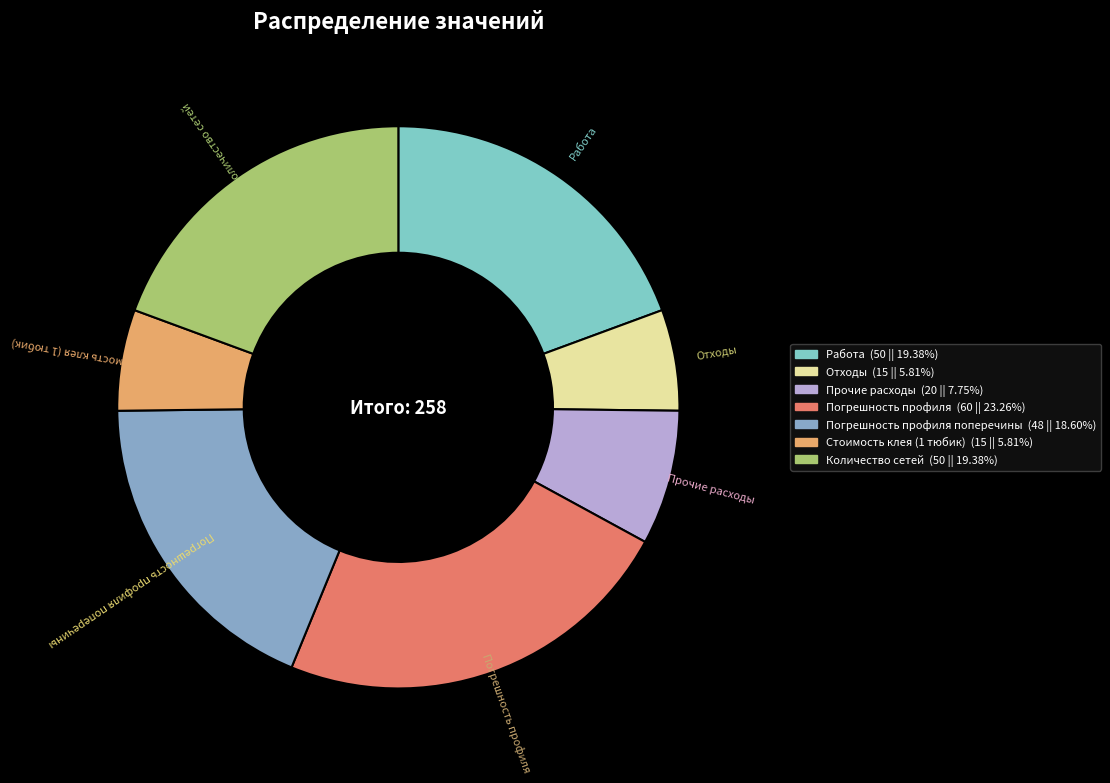

Is there any slice that represents more than half of the pie?

No